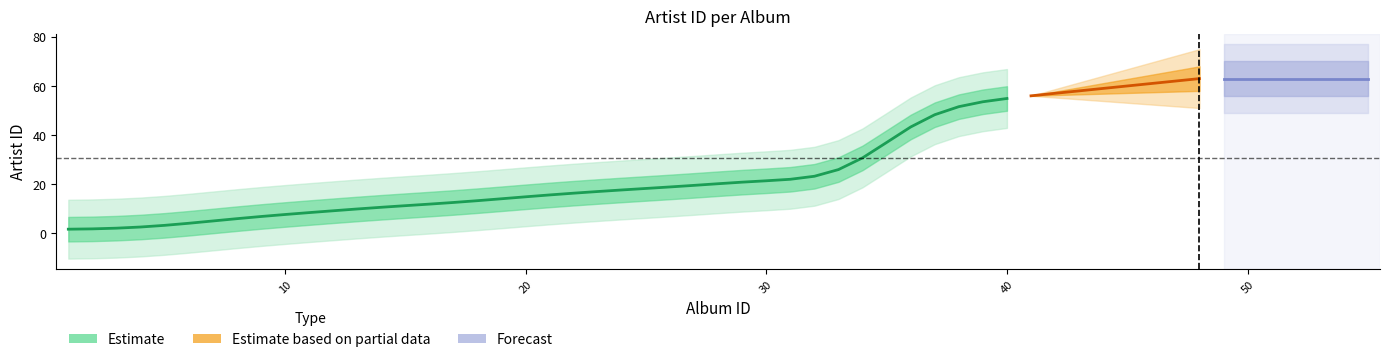

Which has a higher value, 39 or 60?

39